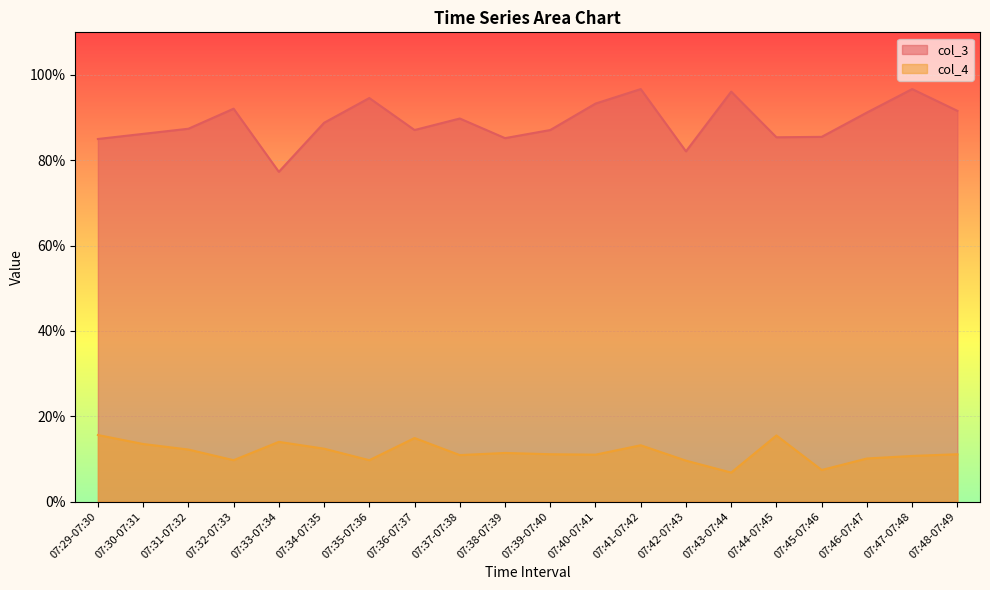

Read the col_4 value at 07:31-07:32.

12.2